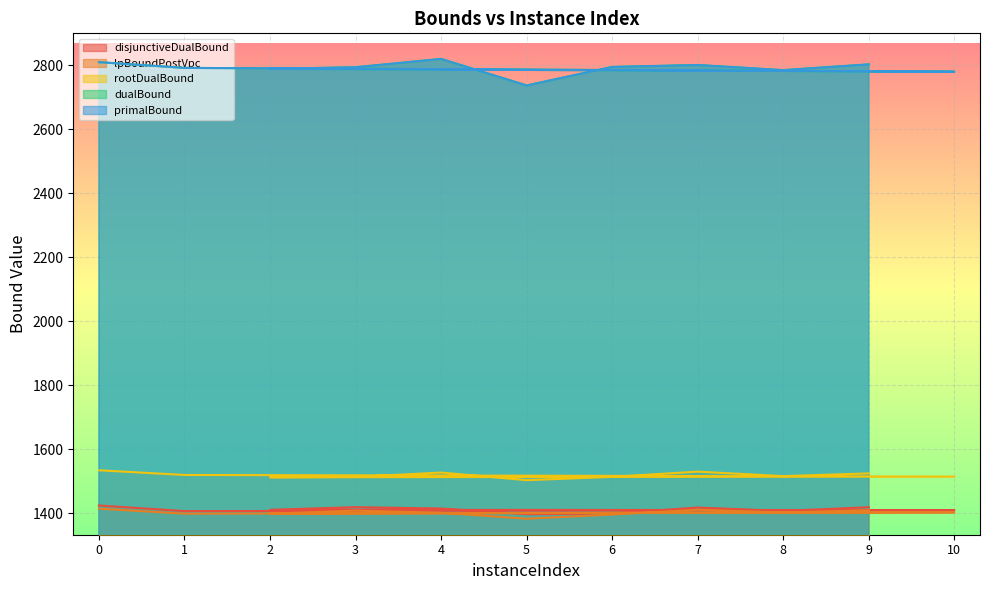

Is it true that rootDualBound equals 1514.1 at 3?

True